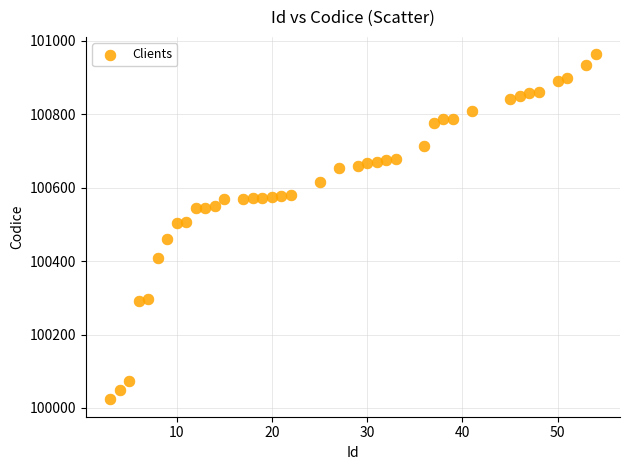

What is the range of X values (max minus min)?

51